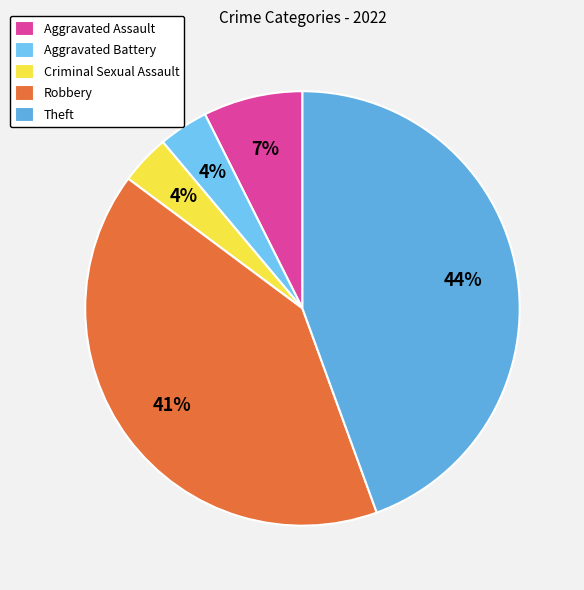

Rank the categories by value from lowest to highest.

Aggravated Battery, Criminal Sexual Assault, Aggravated Assault, Robbery, Theft